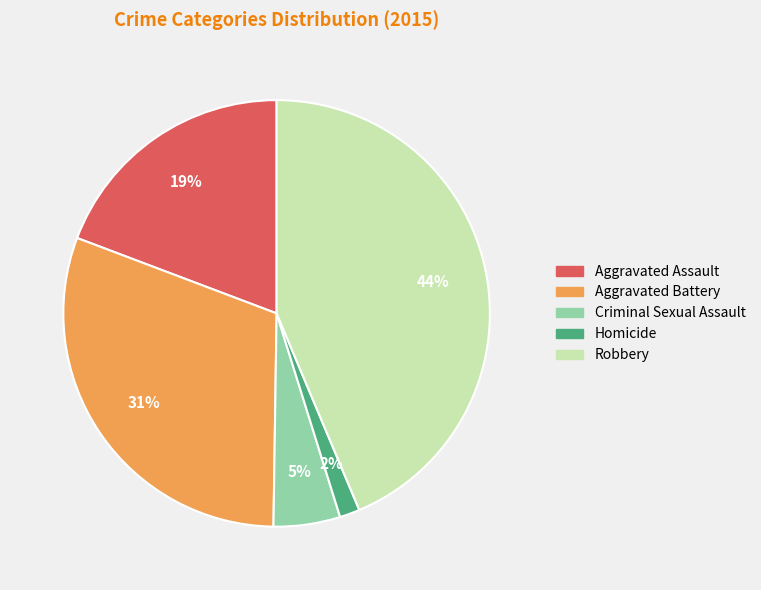

What is the largest slice in the pie chart?

Robbery